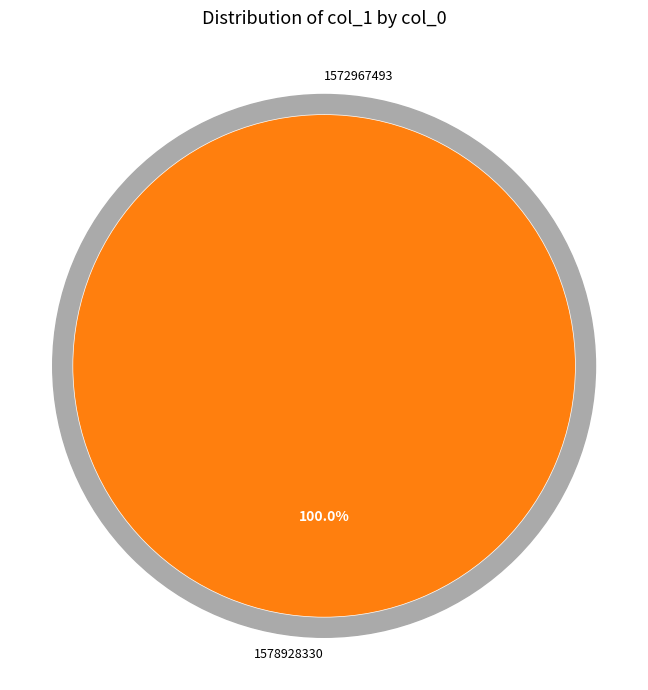

How many segments does this pie chart have?

2